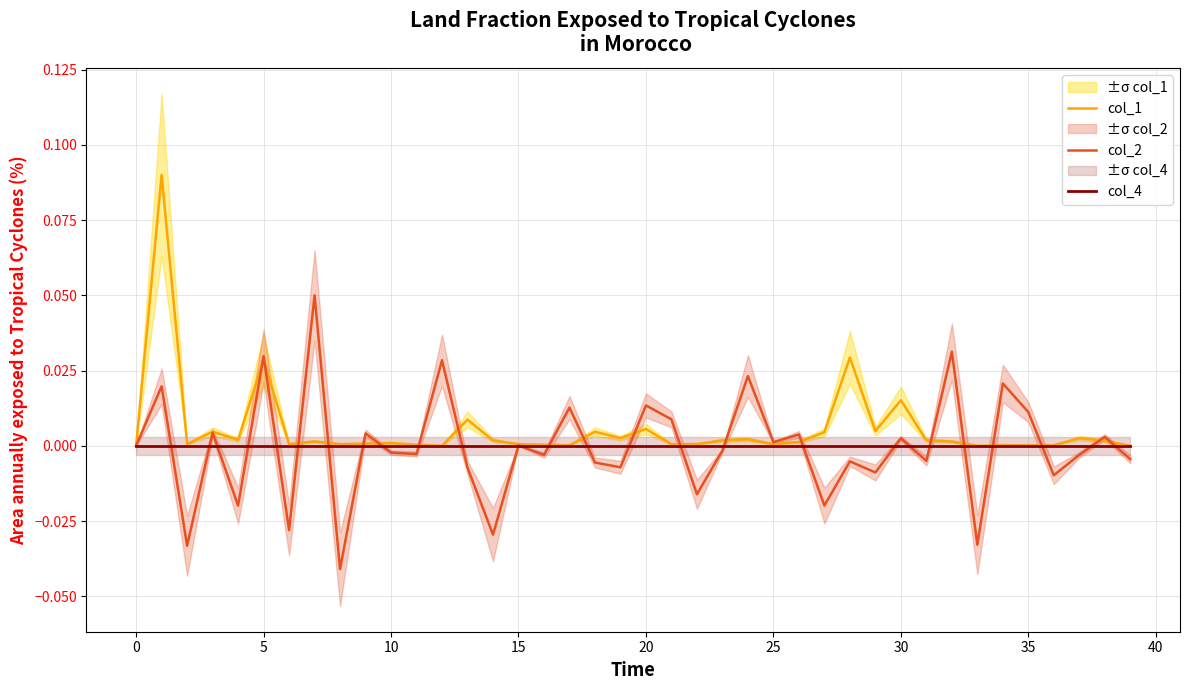

Is this an area chart (filled region under the line)?

No